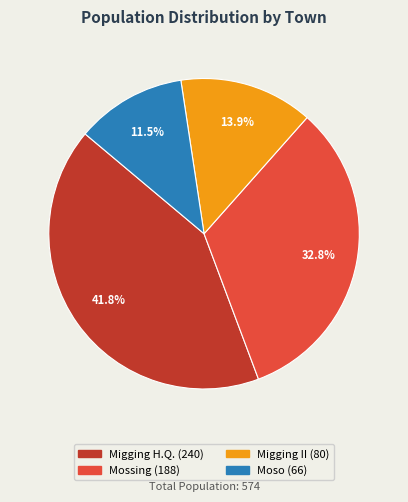

Between Migging H.Q. and Migging II, which is larger?

Migging H.Q.